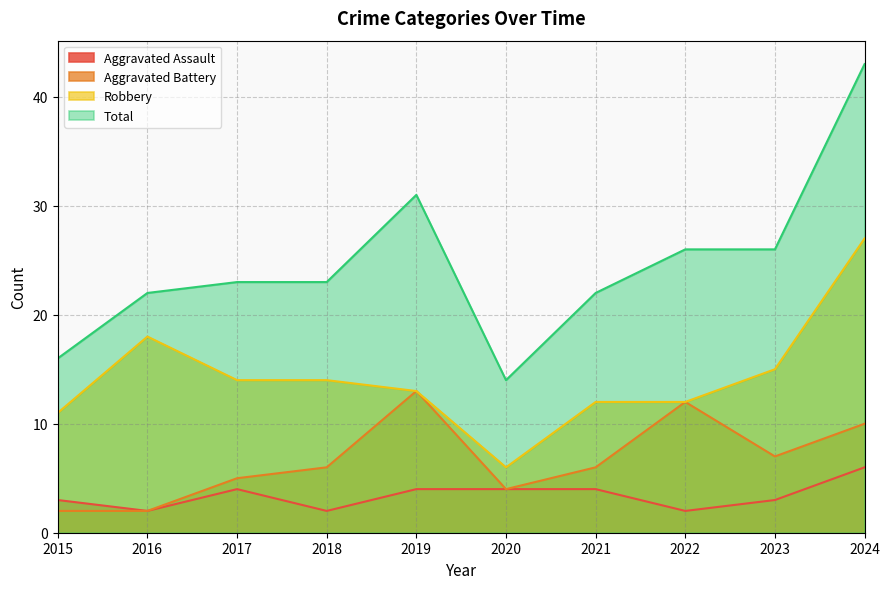

How many distinct data groups are displayed?

4